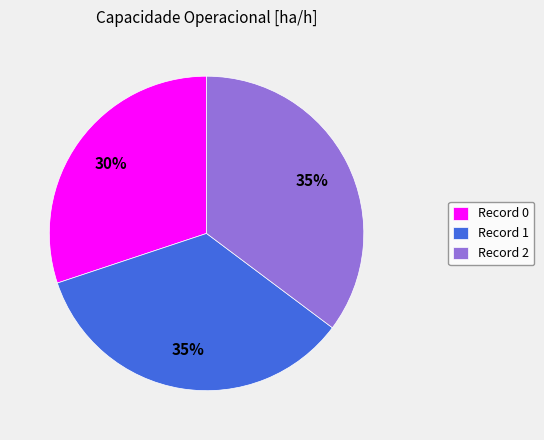

To the nearest percent, what portion does Record 0 represent?

30%